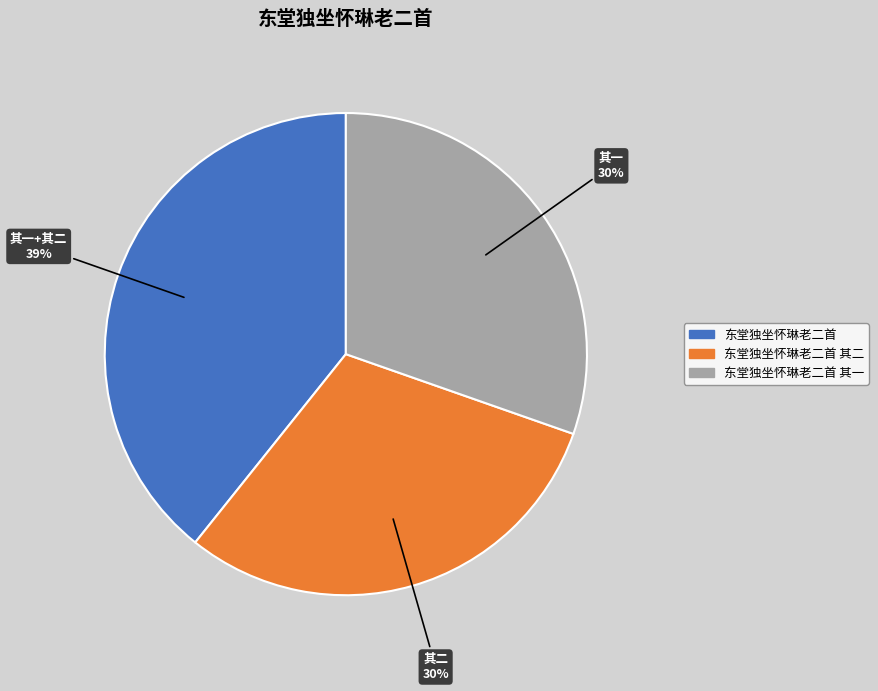

Is there a majority slice in this chart?

No